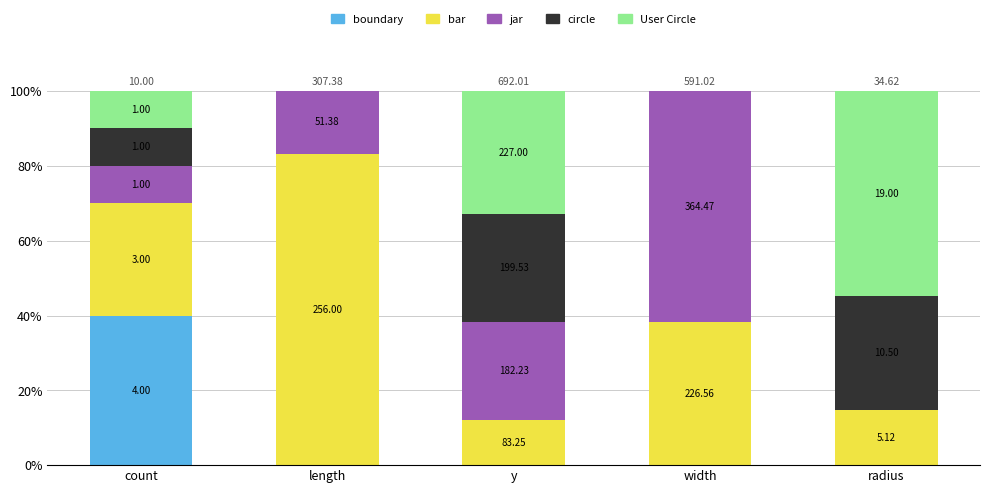

Are the bars horizontal?

No